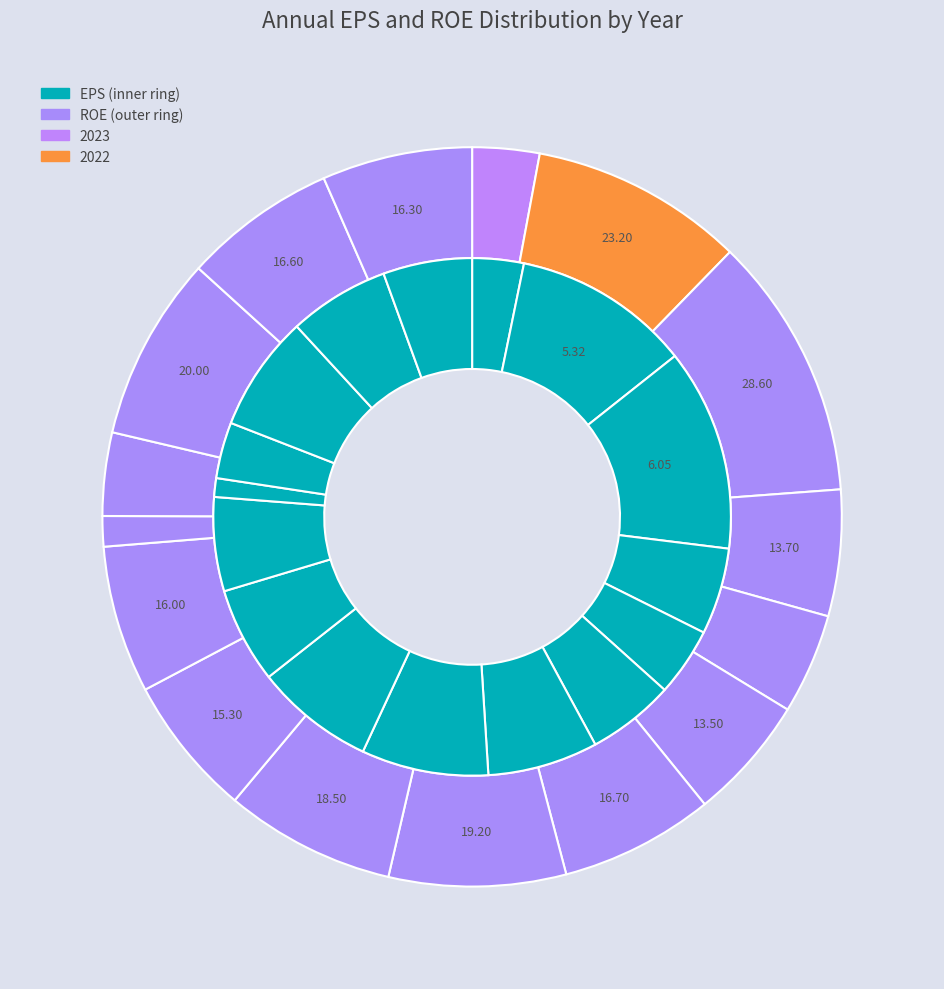

Which has a higher value, 2020 or 2019?

2020